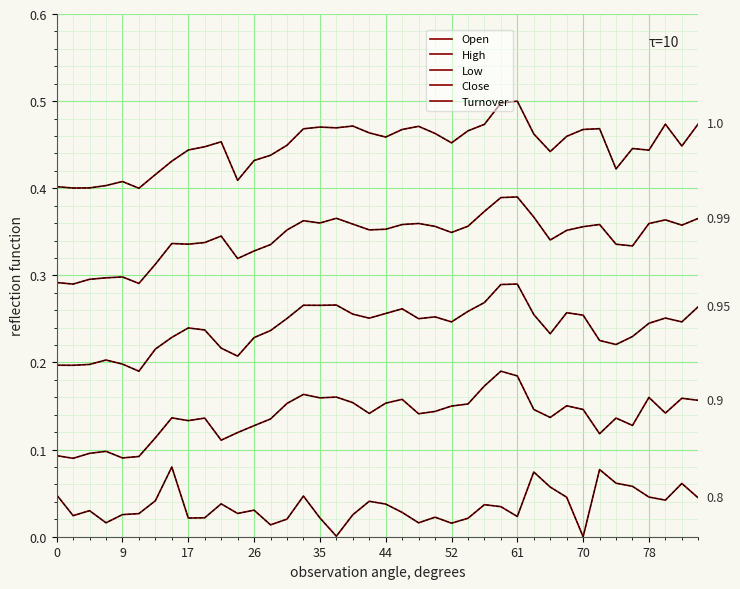

In Low, how many points are lower than both neighbors (excluding endpoints)?

10